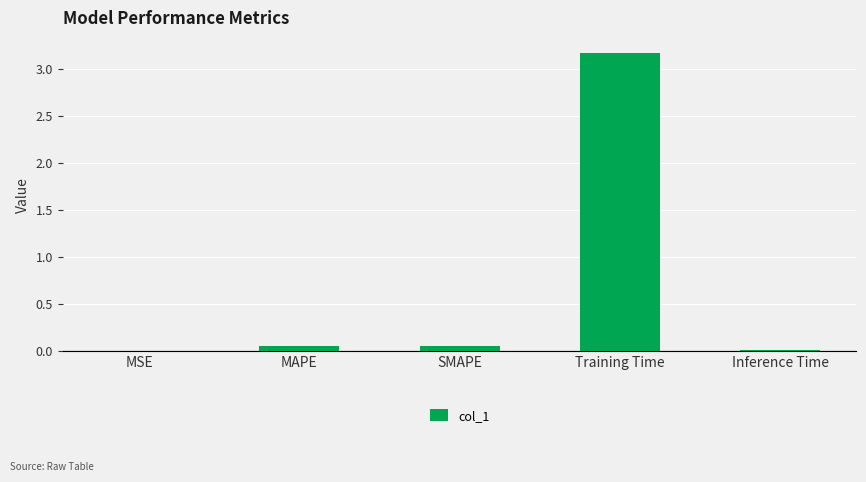

At which category does the chart reach its peak across all series?

Training Time